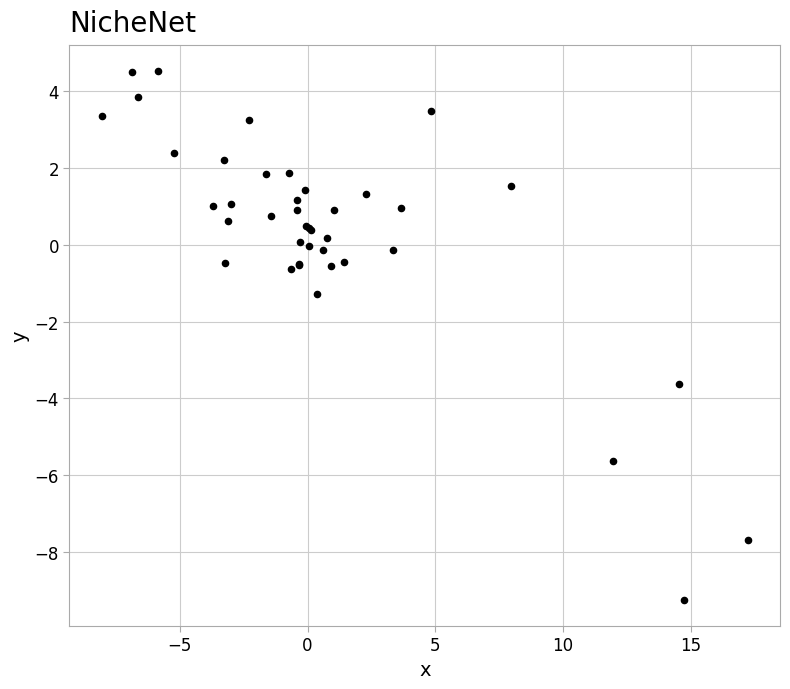

What Y value in the scatter plot is closest to -2?

-1.3